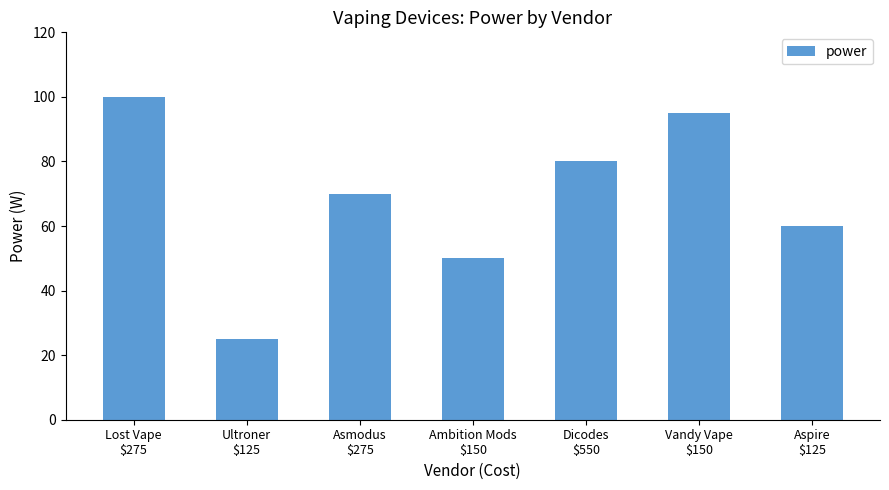

True or false: the data shows 60 at Aspire
$125.

True